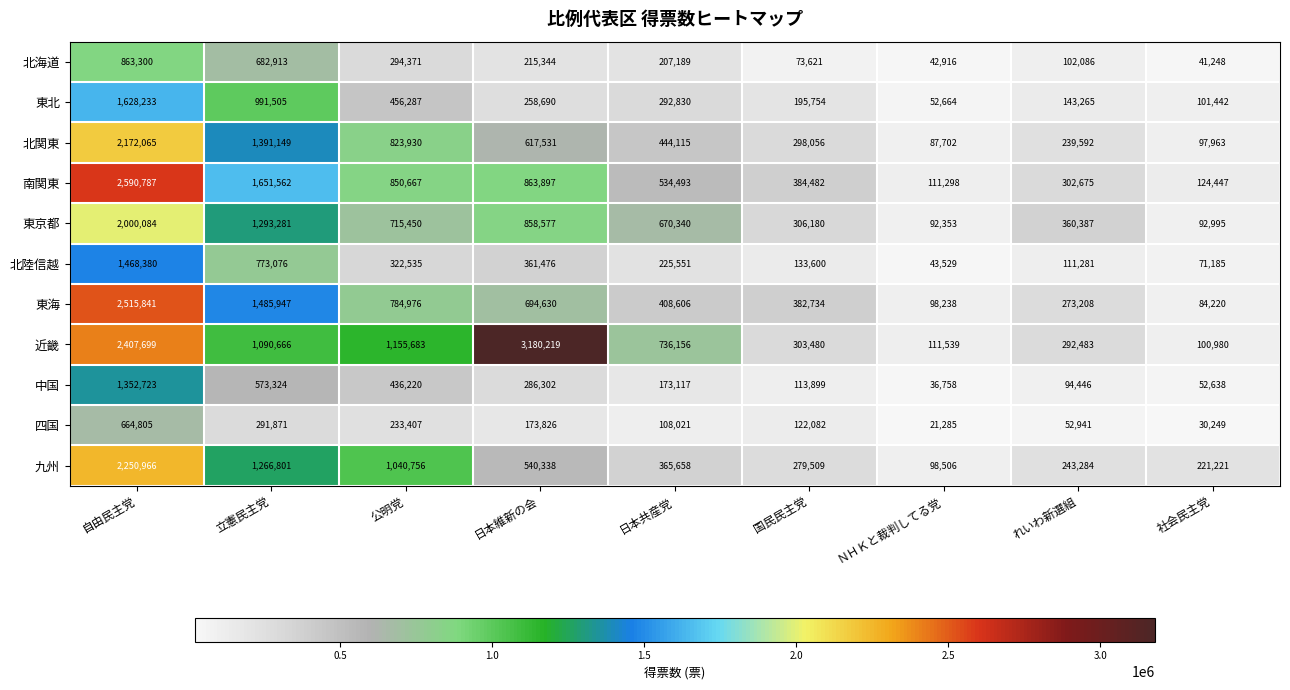

The value of 九州 at 社会民主党 is 221221. True or false?

True